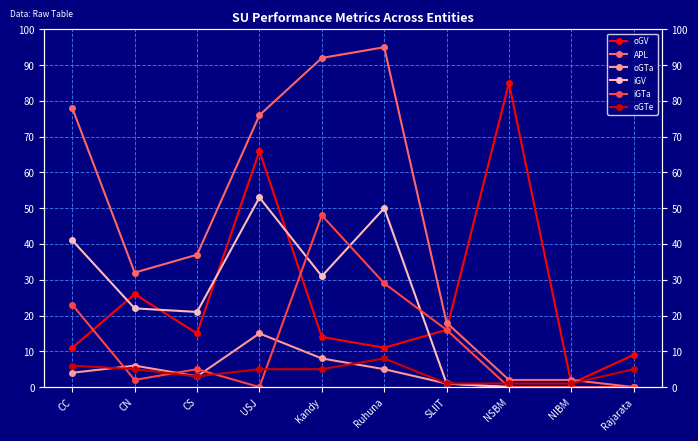

What is the label of the 1st point from the right?

Rajarata